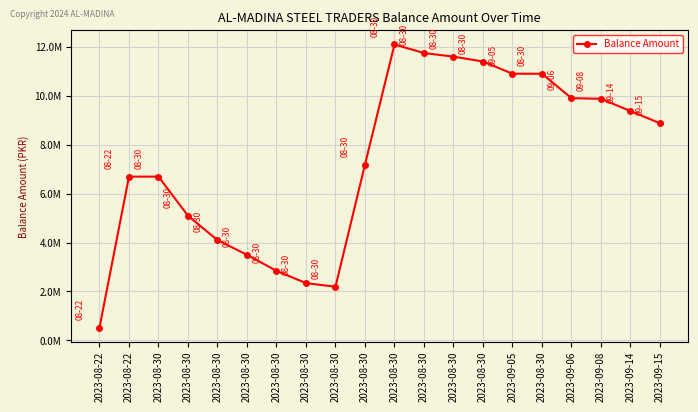

Is this an area chart (filled region under the line)?

No